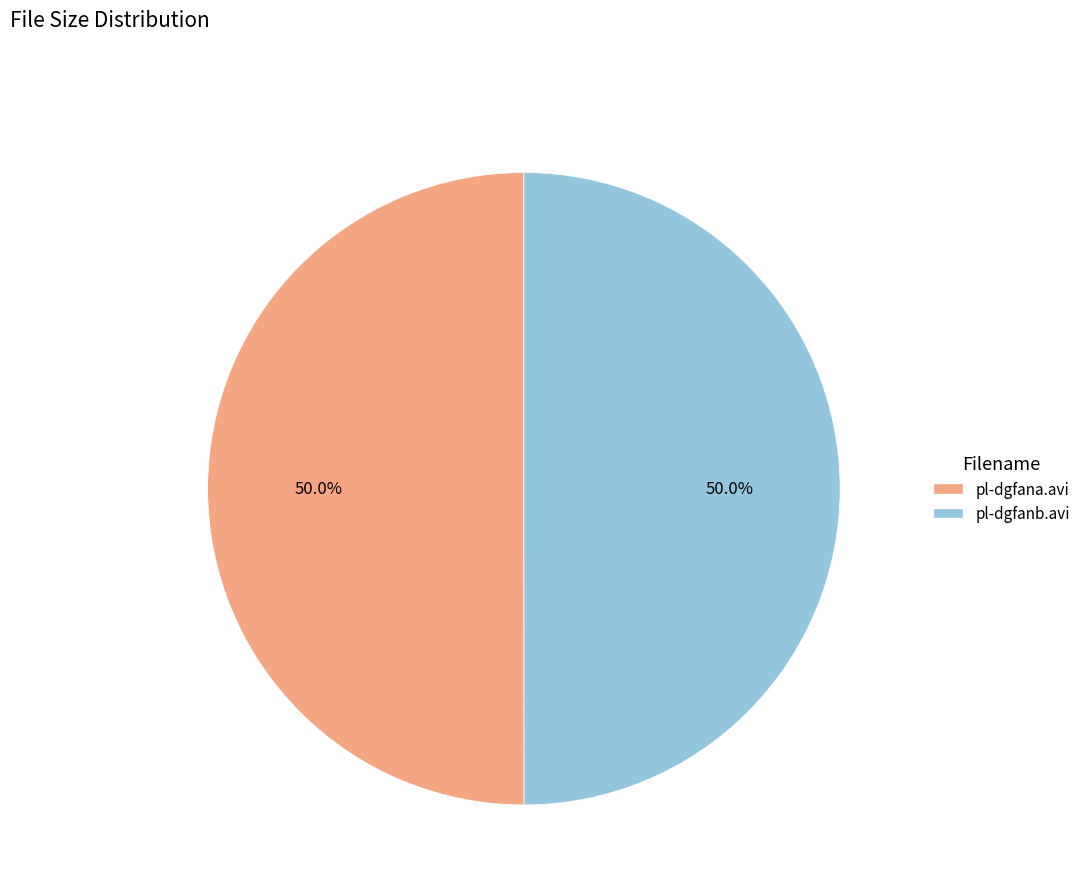

Approximately how many times larger is the value at pl-dgfana.avi compared to pl-dgfanb.avi?

1.0